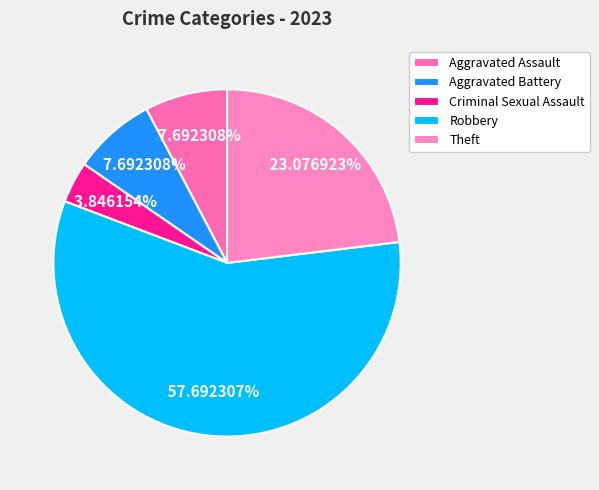

What portion of the pie excludes Robbery?

42.3%